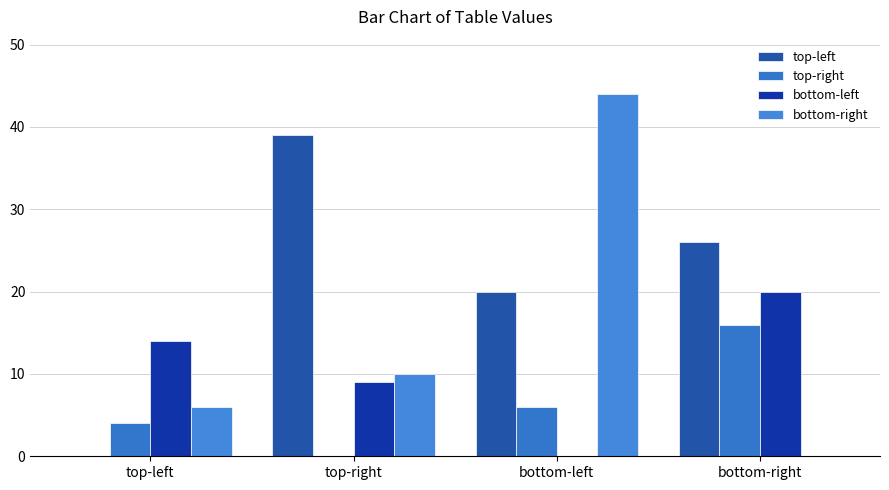

How many series are shown in this chart?

4